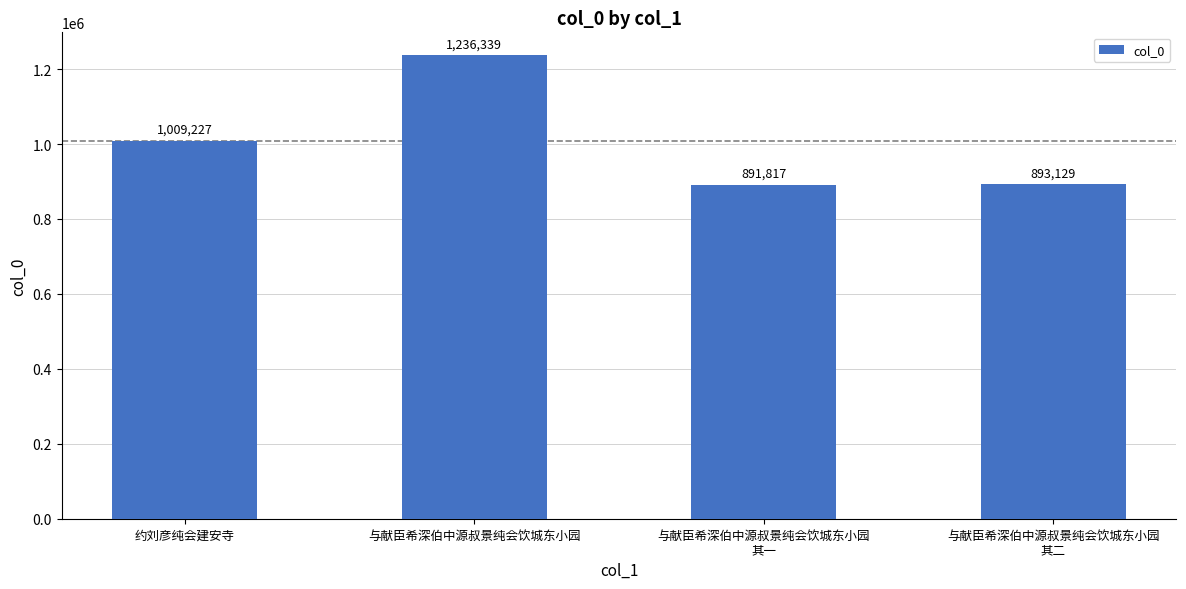

What value does the data have at 约刘彦纯会建安寺, to the nearest 50?

1009250